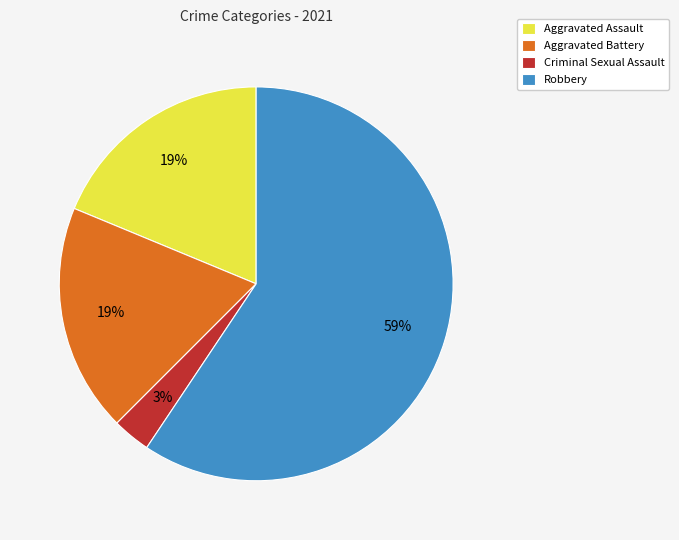

Is it true that Criminal Sexual Assault is 3% of the pie?

True